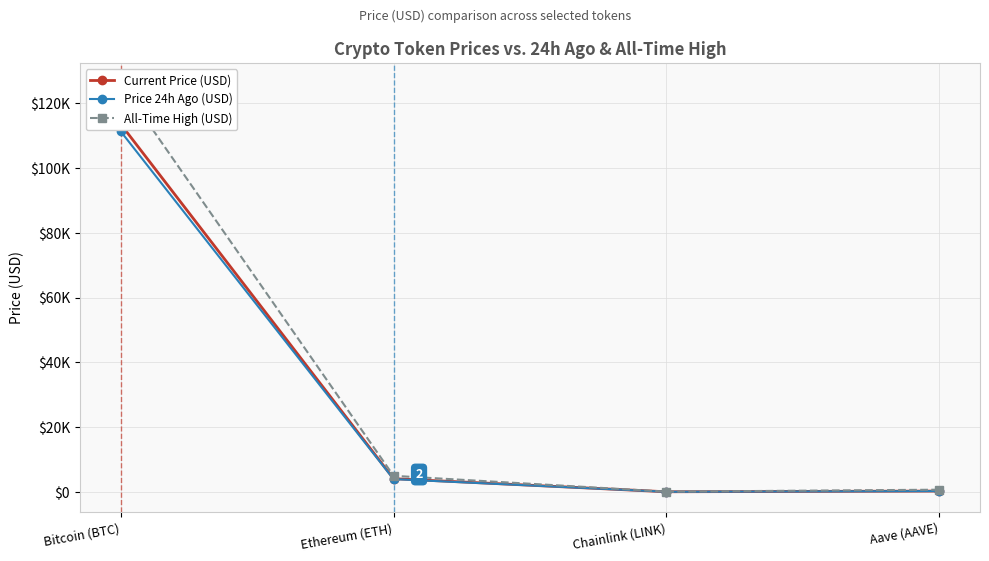

How many interior local valleys does the Current Price (USD) series have?

1